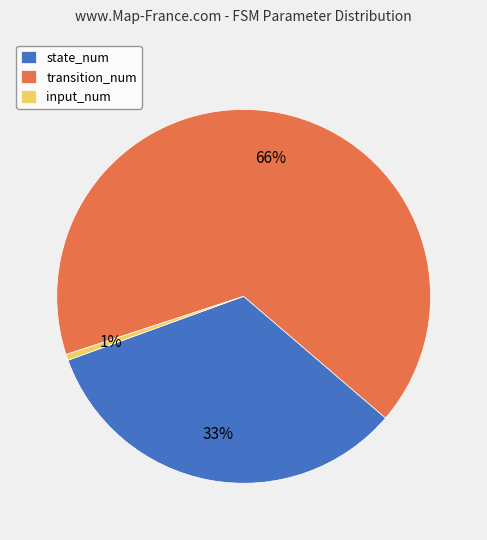

Which slice is the smallest?

input_num